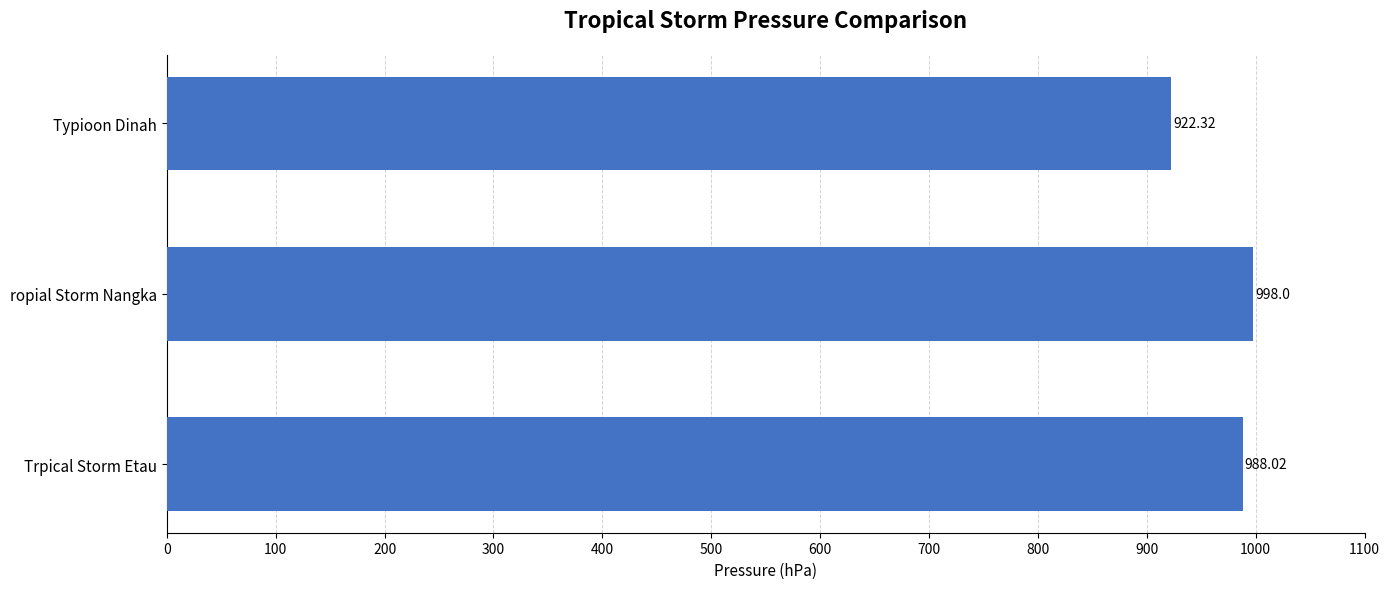

How many distinct data groups are displayed?

1